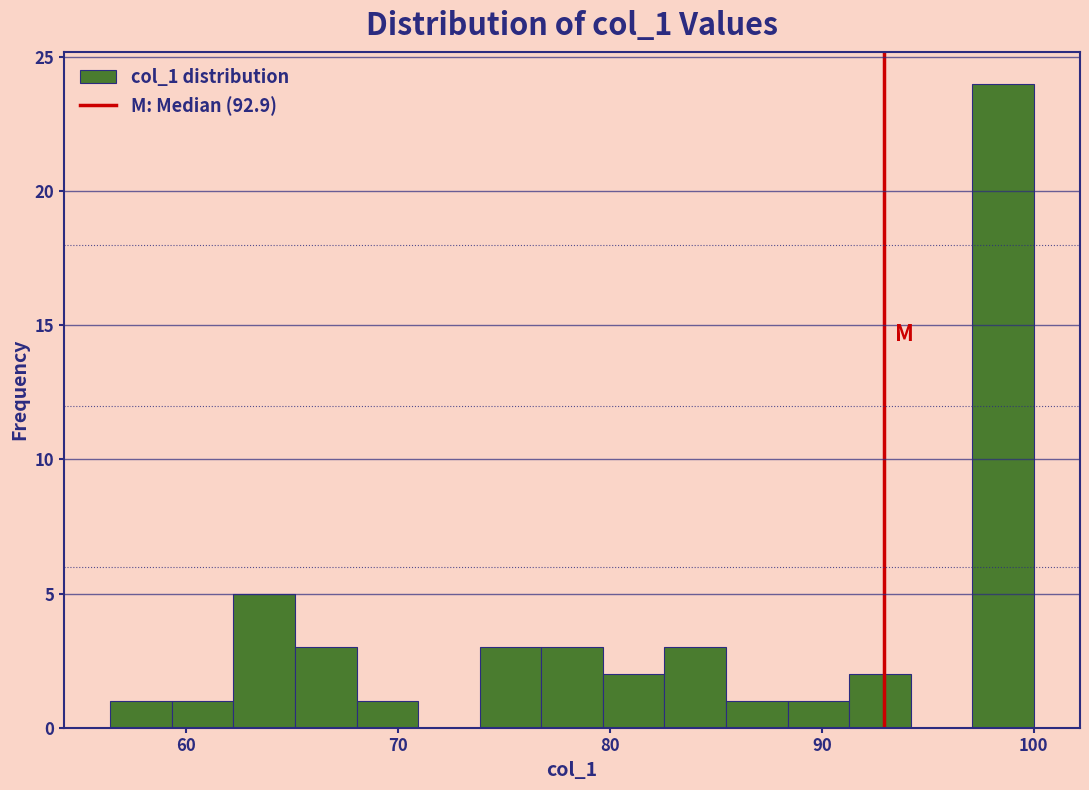

Read against the x-axis, roughly where is the centre of the tallest bar?

99